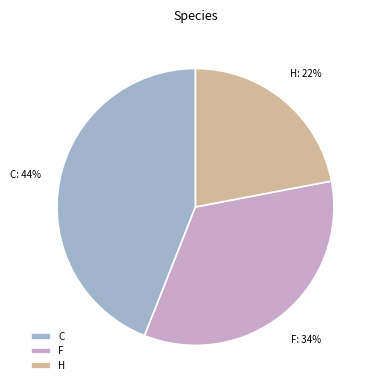

Does C account for over 50% of the chart?

No